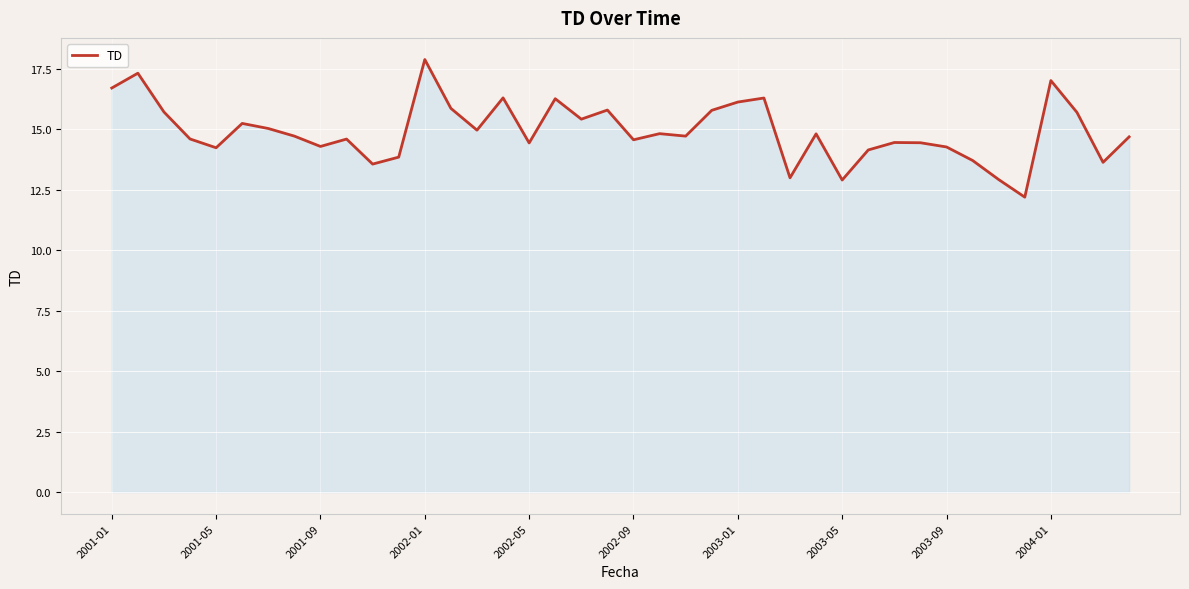

What is the difference between the maximum and minimum values?

5.7